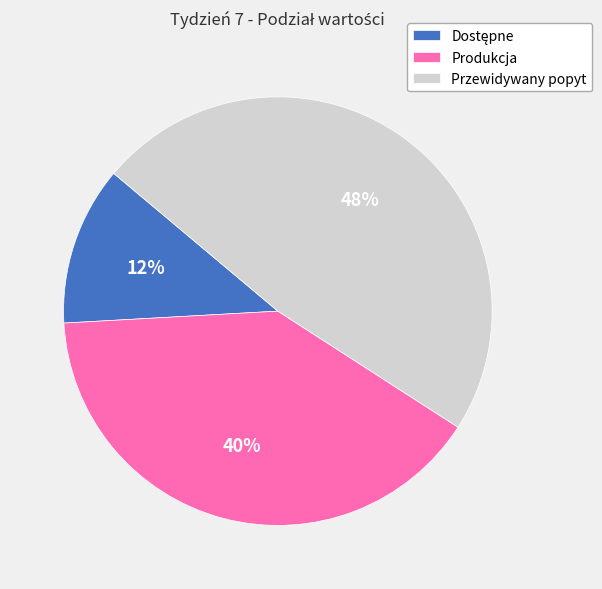

How many slices are in this pie chart?

3